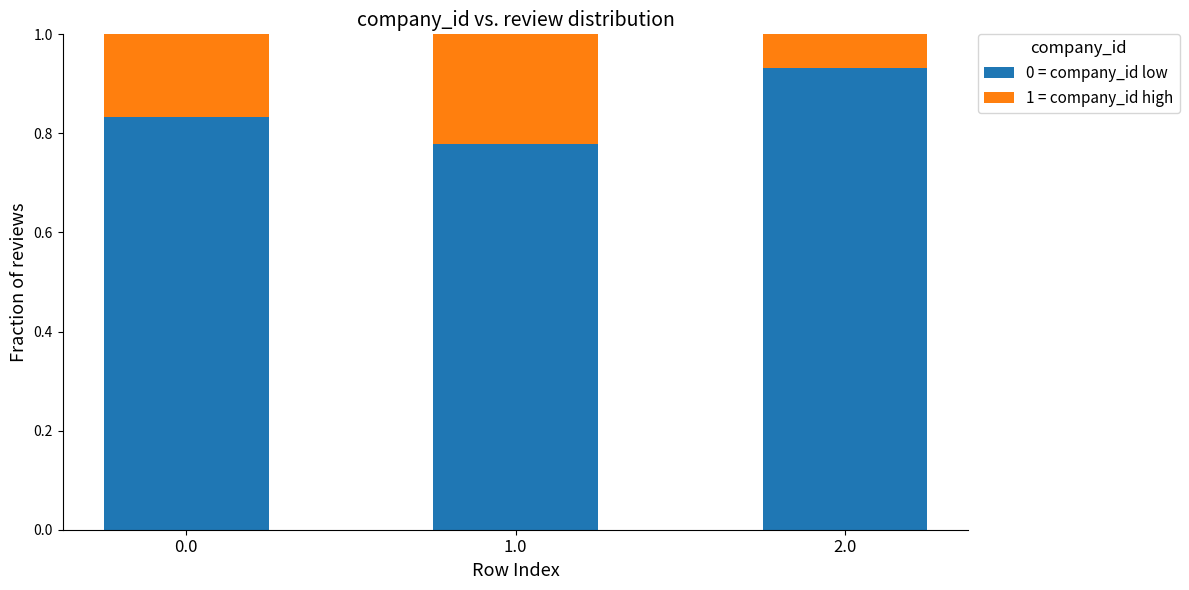

Count the number of data series in this chart.

2